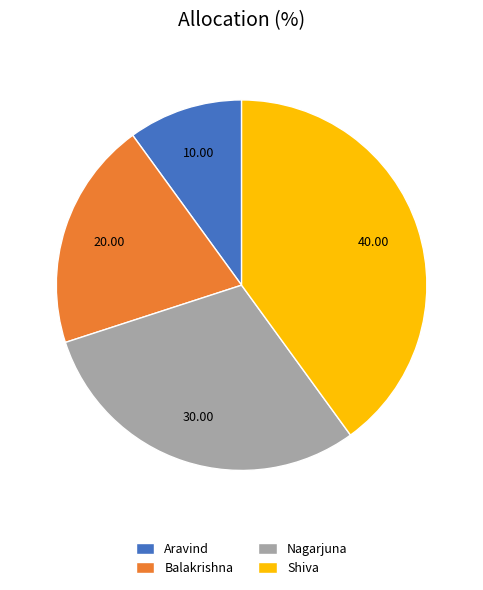

How many slices are in this pie chart?

4